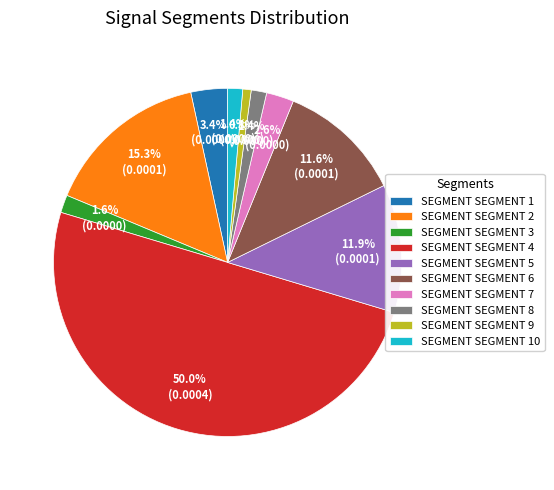

Which slice is the smallest?

SEGMENT SEGMENT 9